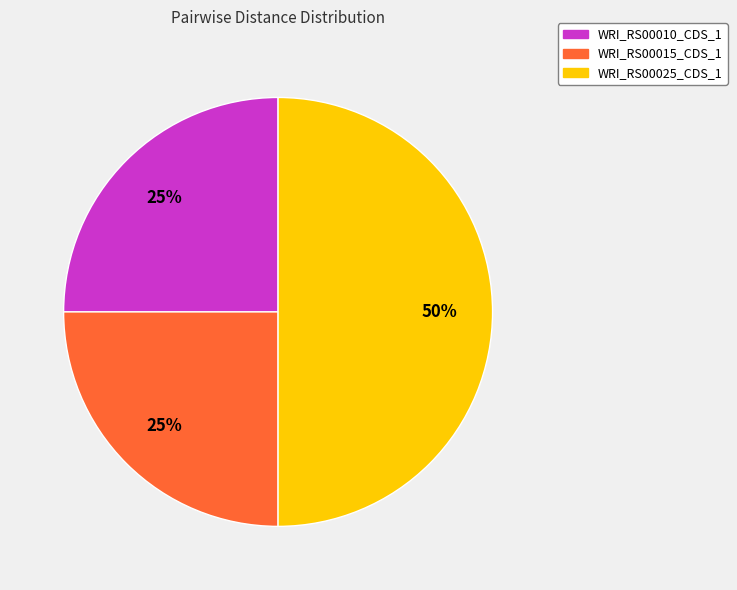

Is the sum of WRI_RS00025_CDS_1 and WRI_RS00015_CDS_1 greater than half?

Yes